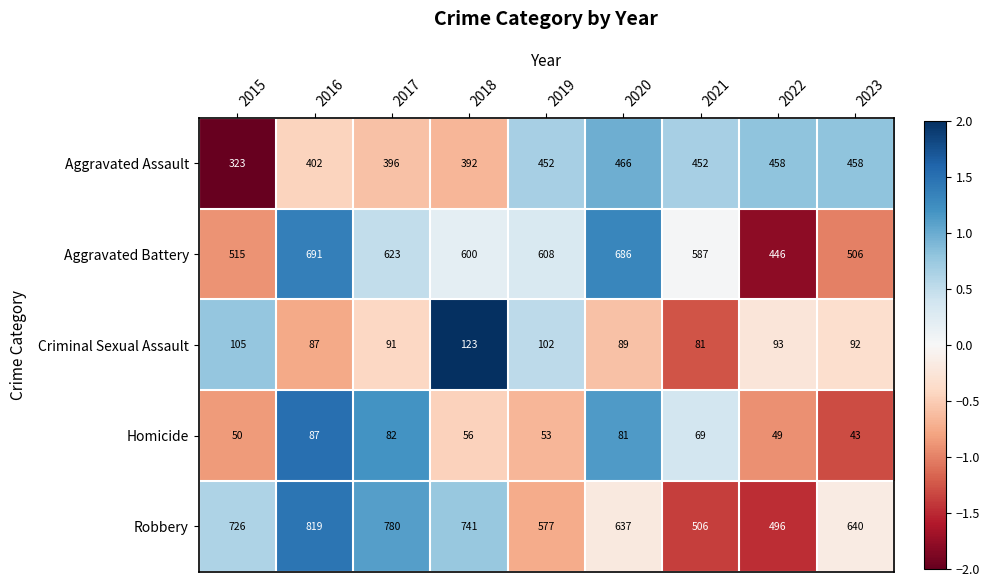

What is the total value across all series at 2019?

1792